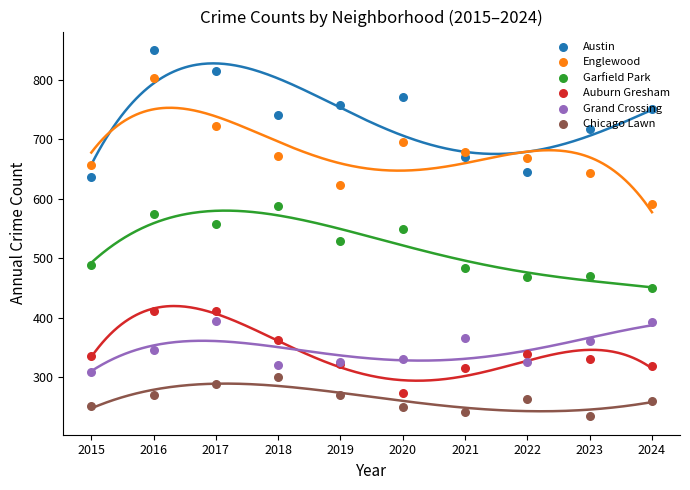

Which series has the largest total across all categories?

Austin